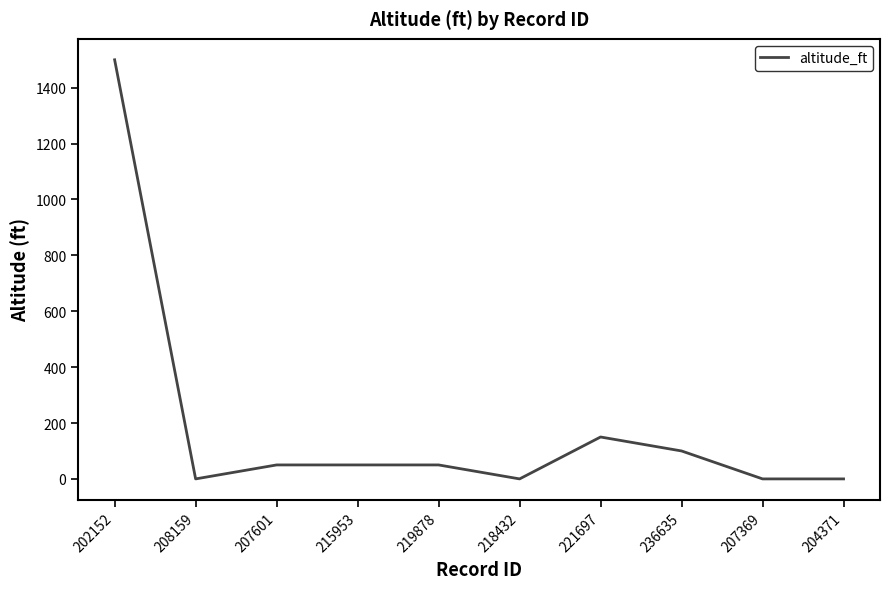

Reading left to right, what are all the values shown in this chart?

202152=1500	208159=0	207601=50	215953=50	219878=50	218432=0	221697=150	236635=100	207369=0	204371=0